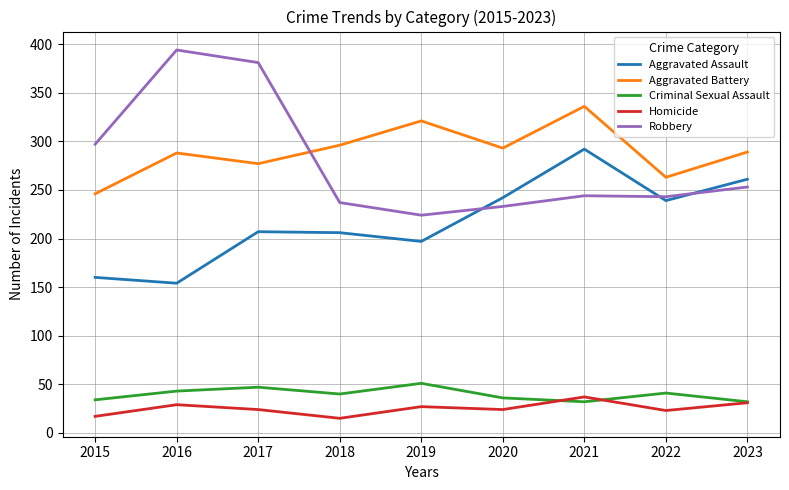

Which series has the largest total across all categories?

Aggravated Battery